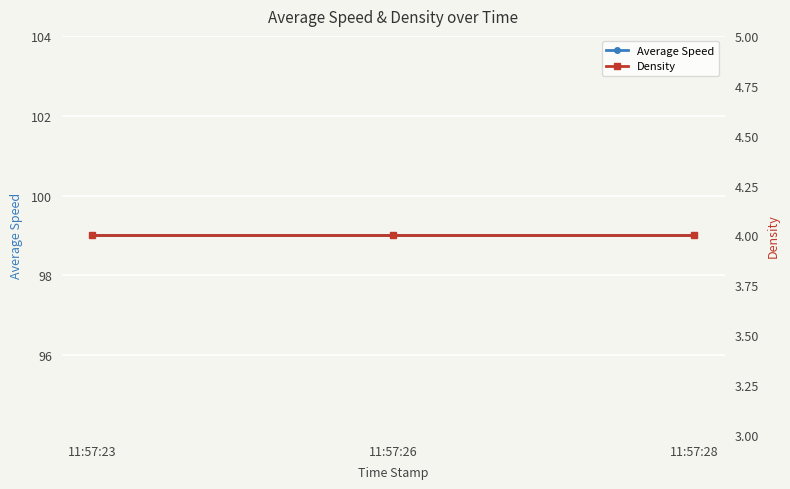

The Density series shows 1.0 at 11:57:26. True or false?

False